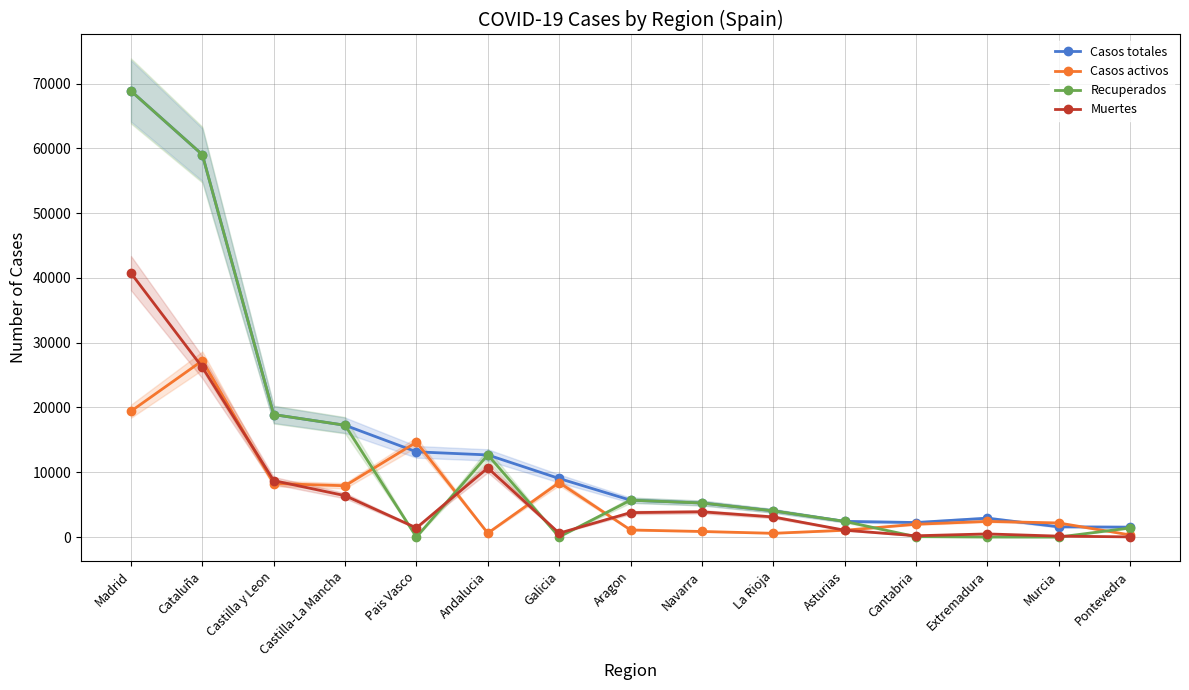

Between Asturias and Extremadura, which series saw the biggest shift?

Recuperados